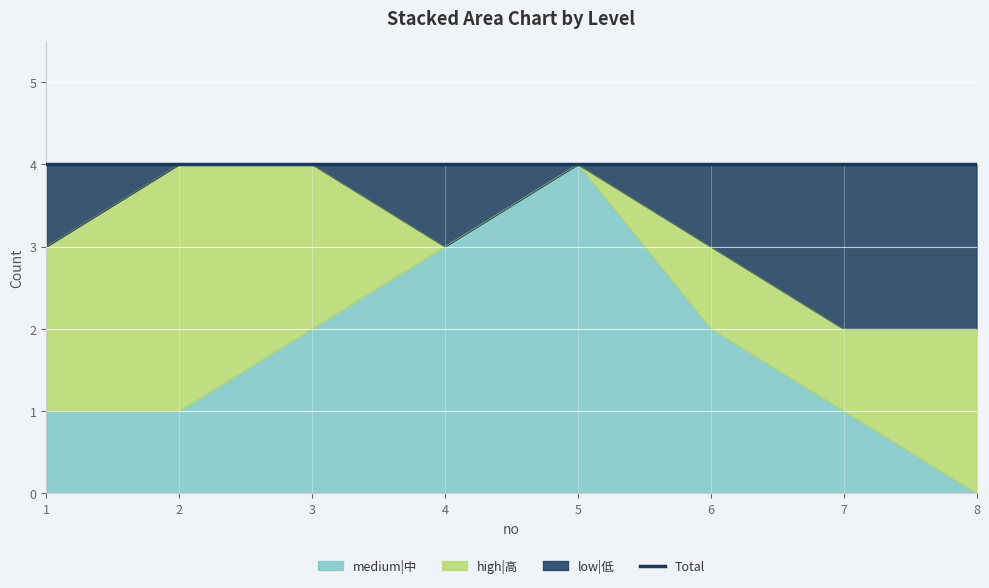

What is the maximum value for medium|中?

4